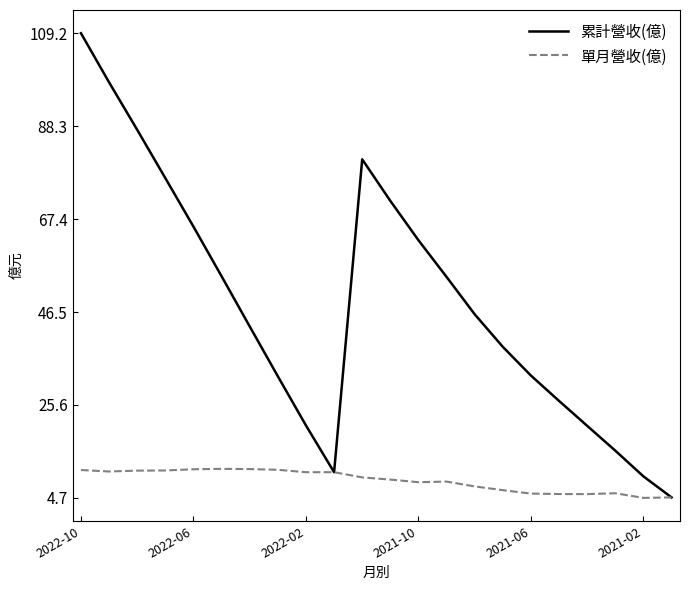

What is the difference between the second highest and minimum values in the 單月營收(億) series?

6.5